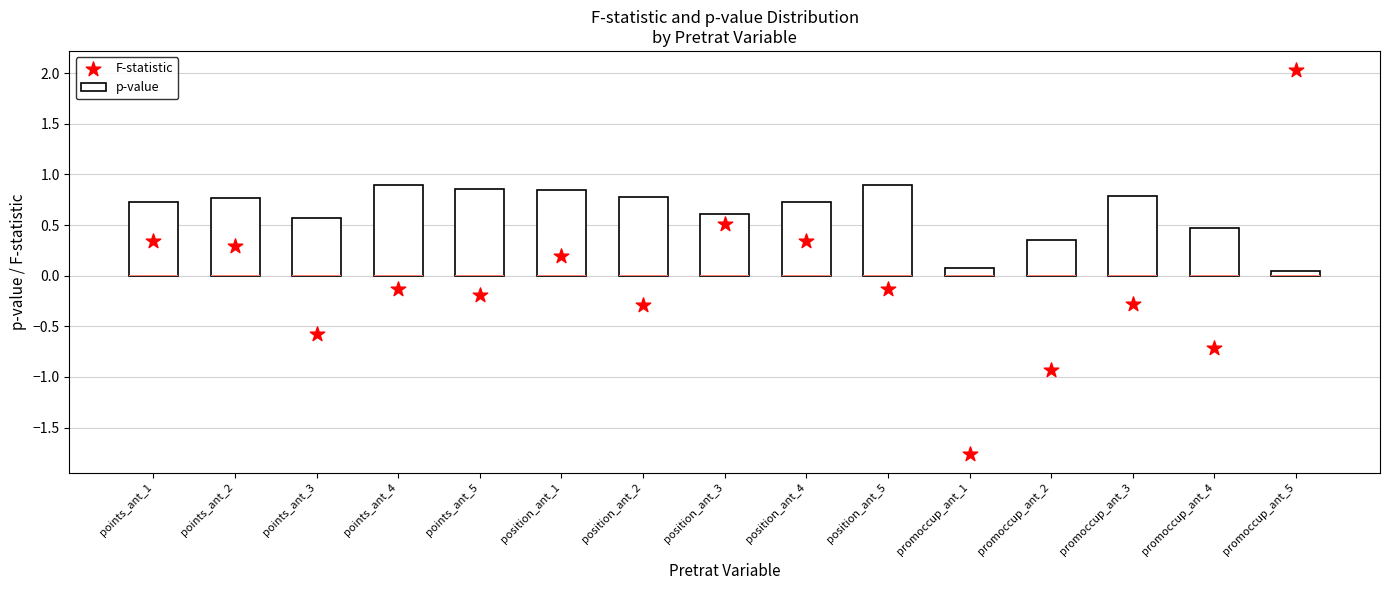

What are all the series names shown in the legend?

p-value, F-statistic